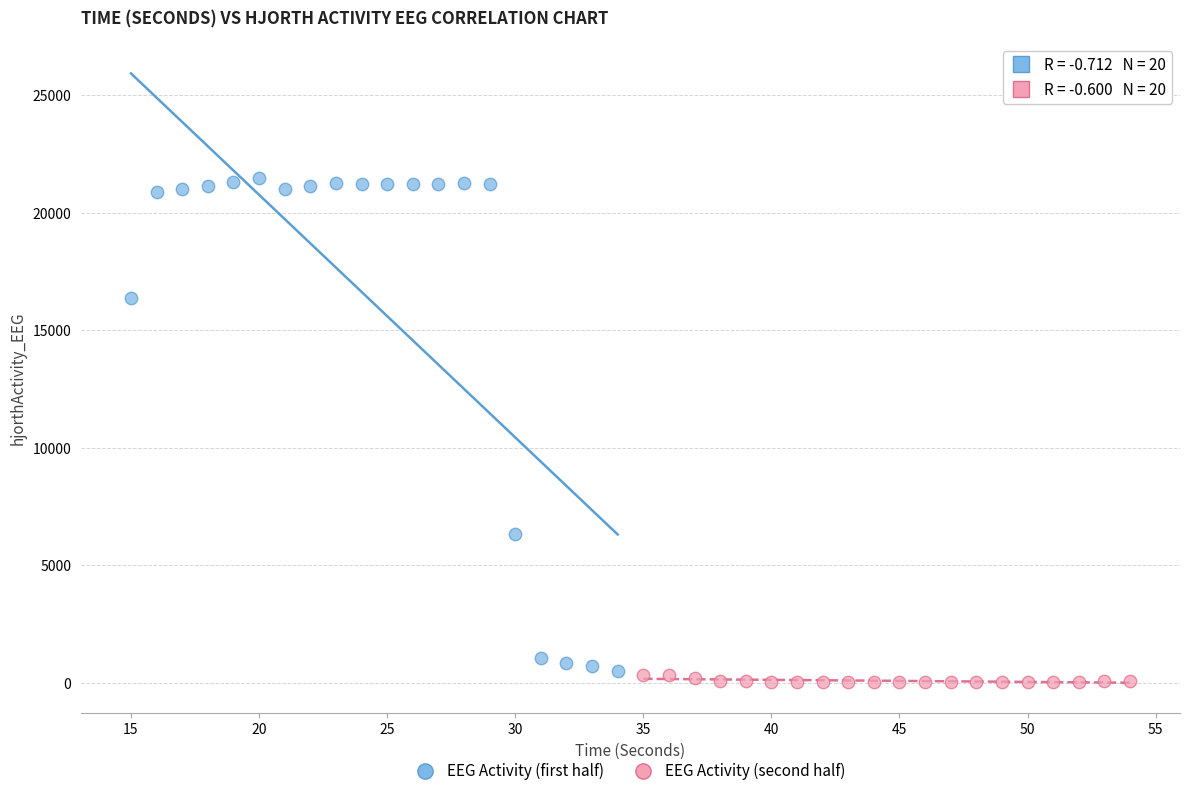

Which series contains the highest Y value?

EEG Activity (first half)